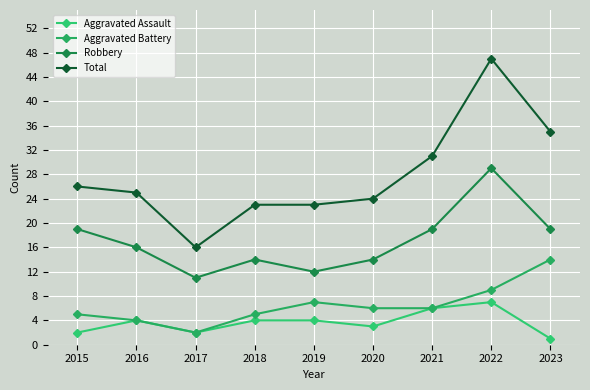

The value of Total at 2017 is 11. True or false?

False